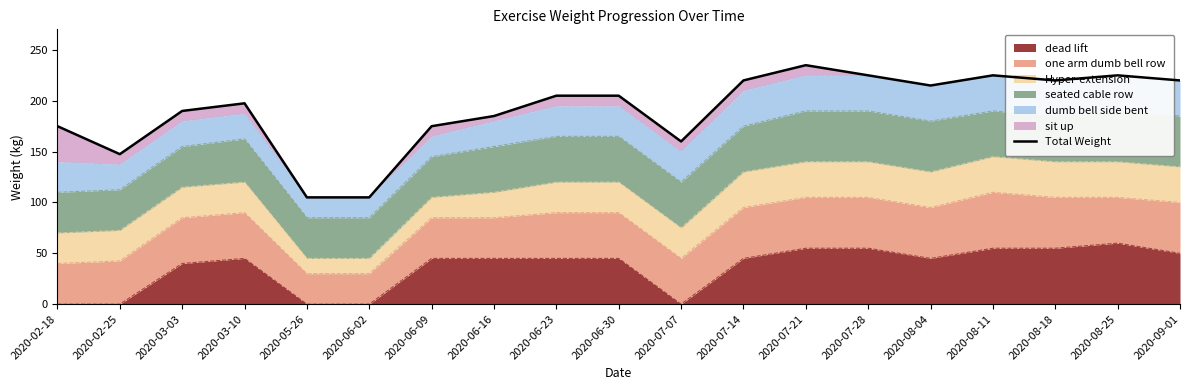

Reading right to left, what are all the values shown in this chart?

2020-09-01=220.0	2020-08-25=225.0	2020-08-18=220.0	2020-08-11=225.0	2020-08-04=215.0	2020-07-28=225.0	2020-07-21=235.0	2020-07-14=220.0	2020-07-07=160.0	2020-06-30=205.0	2020-06-23=205.0	2020-06-16=185.0	2020-06-09=175.0	2020-06-02=105.0	2020-05-26=105.0	2020-03-10=197.5	2020-03-03=190.0	2020-02-25=147.5	2020-02-18=175.0